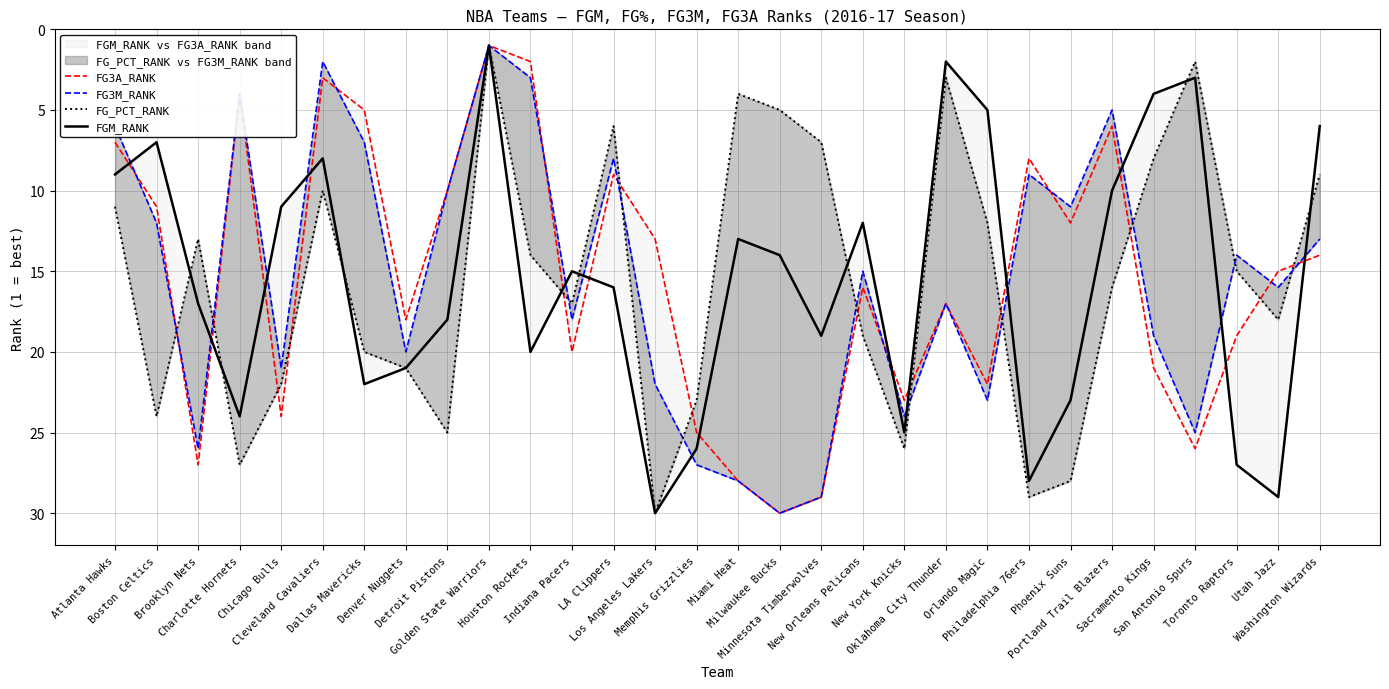

Rank the series by their maximum value, from highest to lowest.

FG3A_RANK, FG3M_RANK, FG_PCT_RANK, FGM_RANK